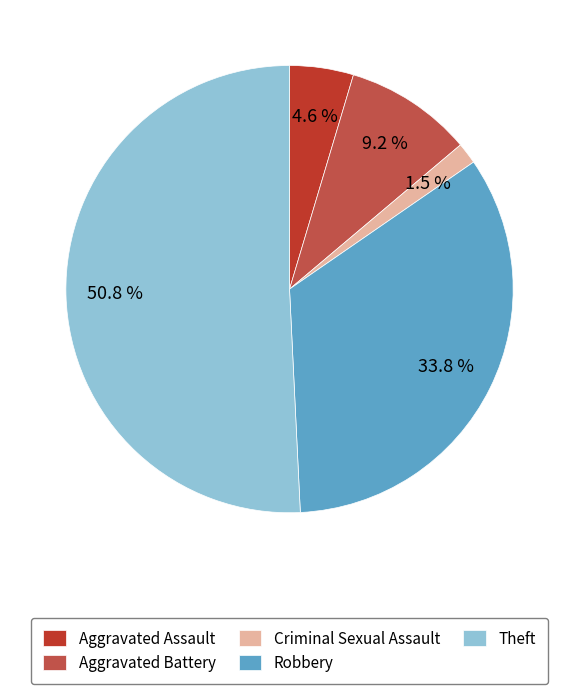

Is there any slice that represents more than half of the pie?

Yes